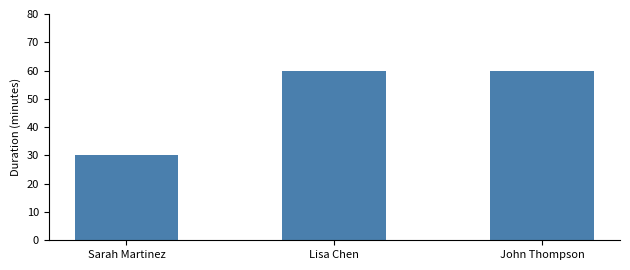

Reading right to left, list all the values displayed in this chart.

60	60	30